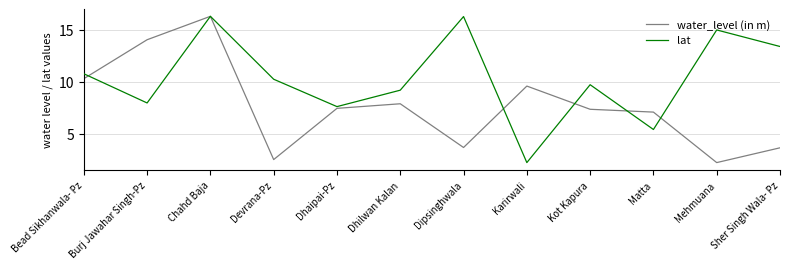

List the series in order of their overall mean, highest first.

lat, water_level (in m)